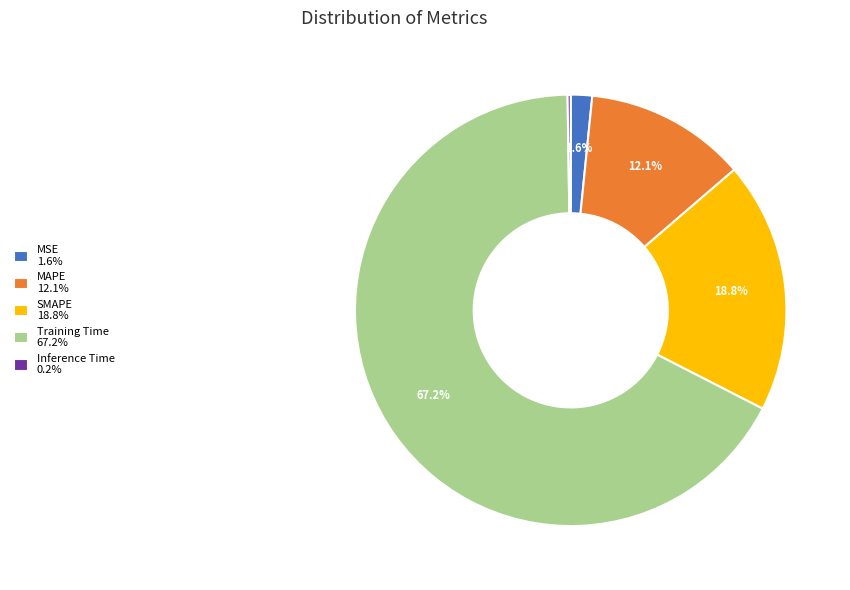

Which has a higher value, SMAPE 18.8% or MSE 1.6%?

SMAPE 18.8%